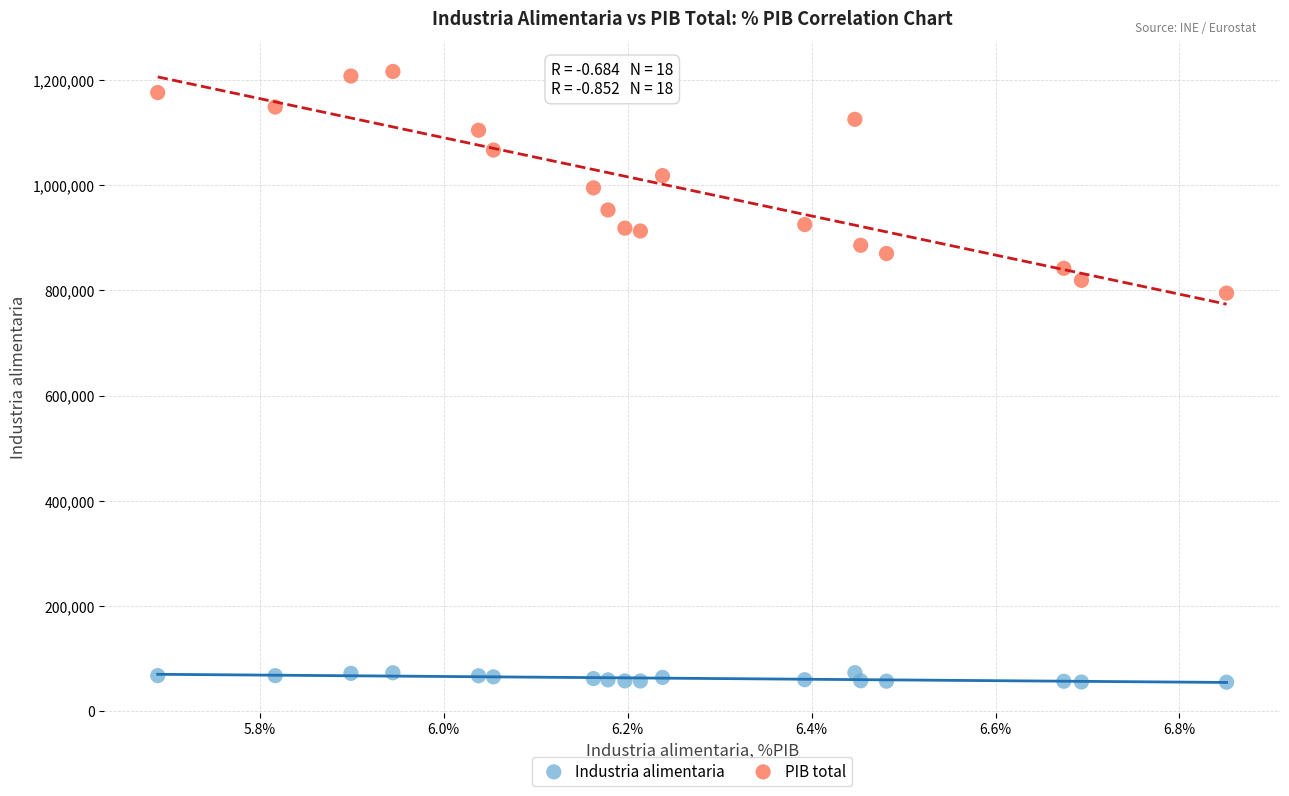

Which series reaches the maximum Y coordinate?

PIB total